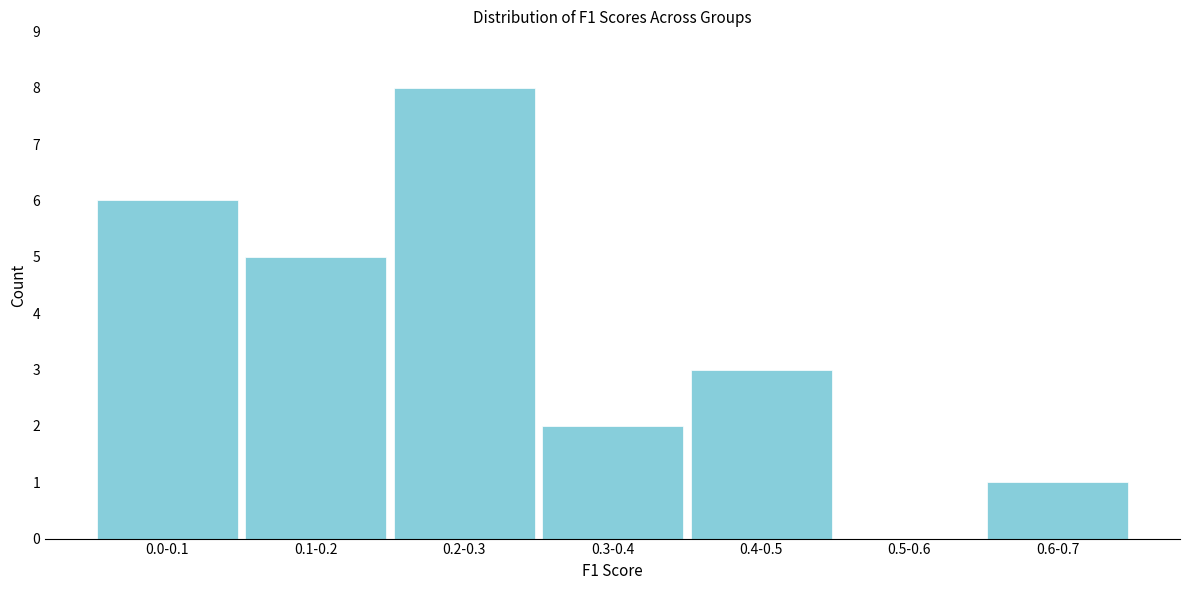

Reading left to right, what are all the values shown in this chart?

0.0-0.1=6	0.1-0.2=5	0.2-0.3=8	0.3-0.4=2	0.4-0.5=3	0.5-0.6=0	0.6-0.7=1